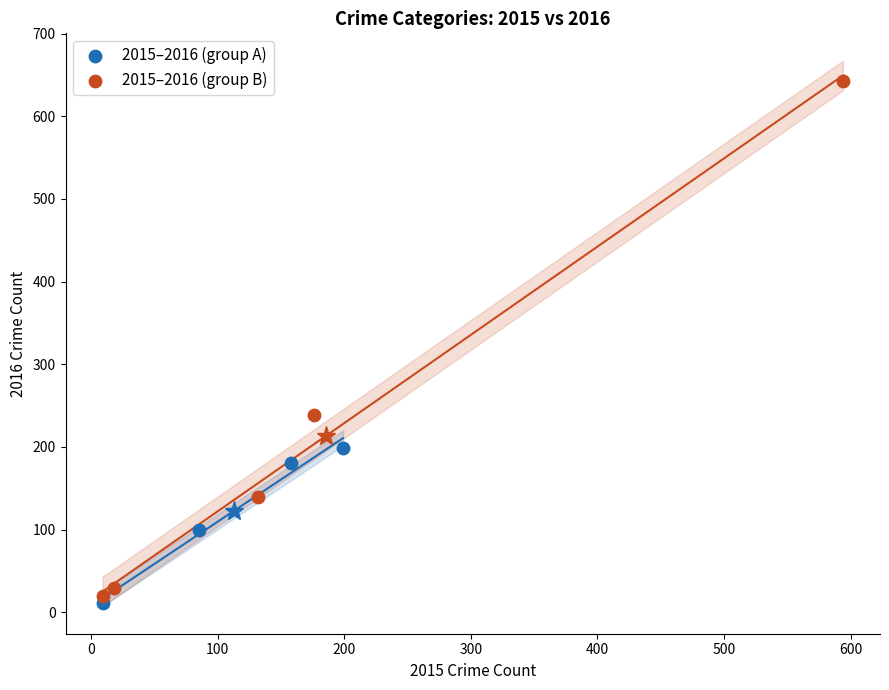

What are all the series names shown in the legend?

2015–2016 (group A), 2015–2016 (group B)